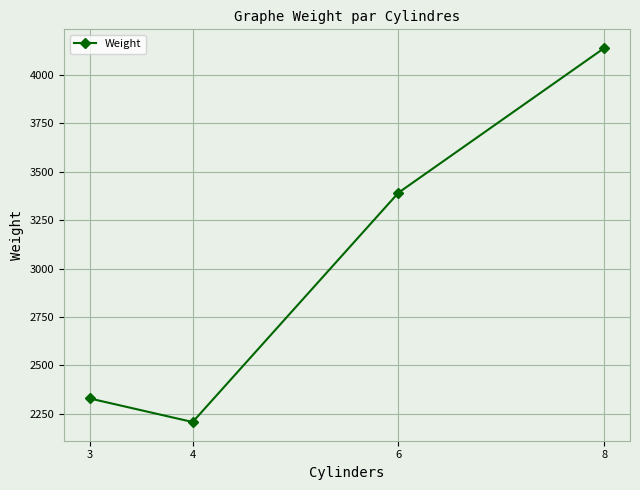

Where is the data nearest to the value 3173?

6